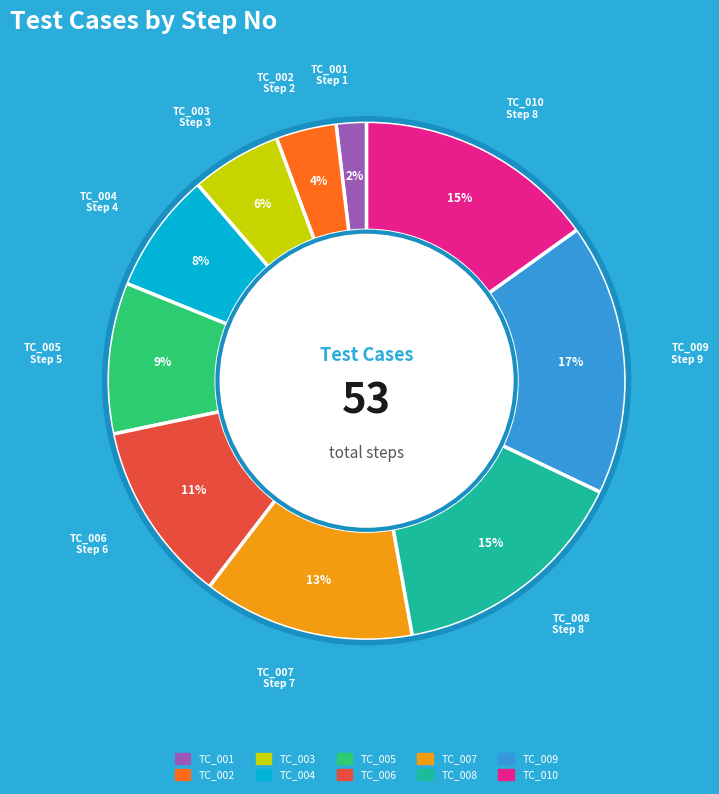

How many segments does this pie chart have?

10